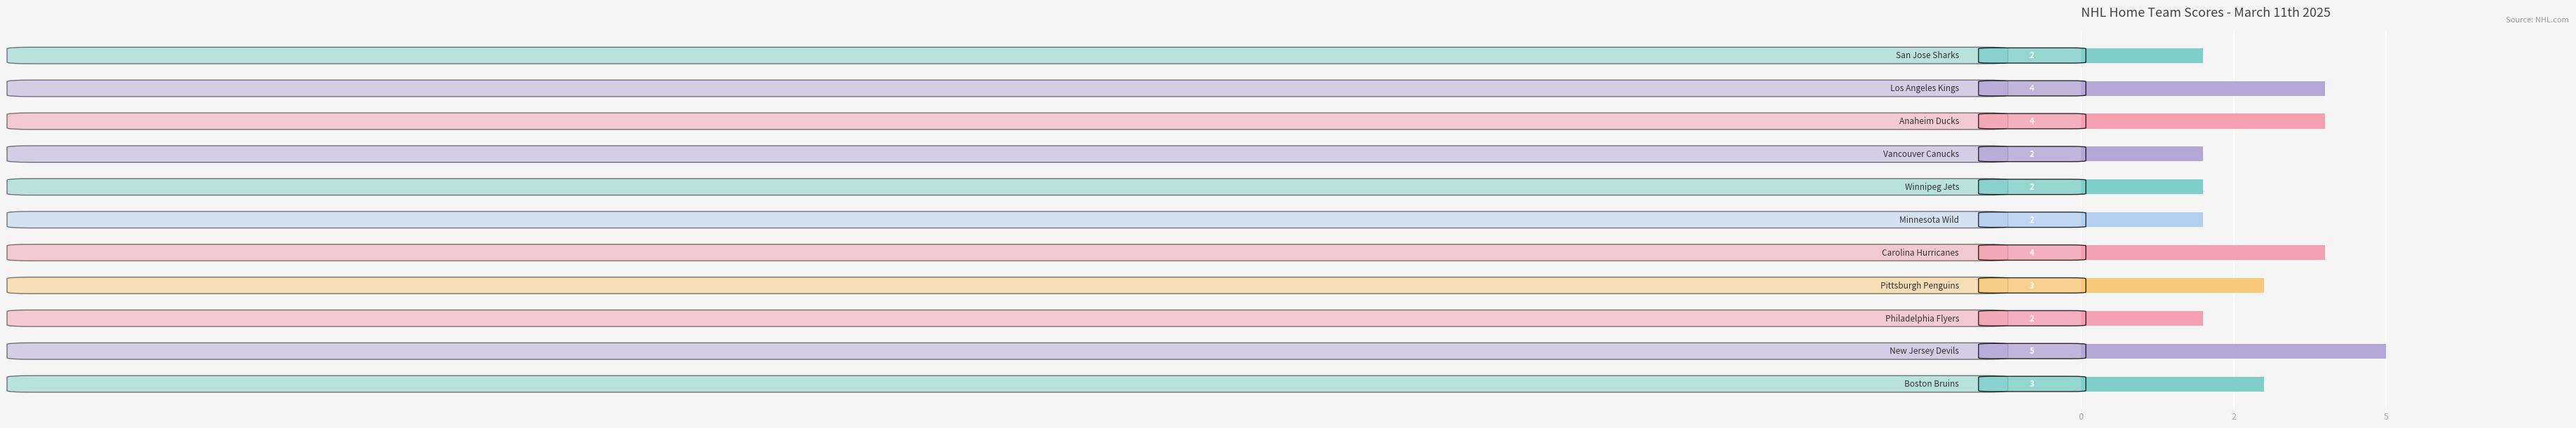

Are the bars horizontal?

Yes